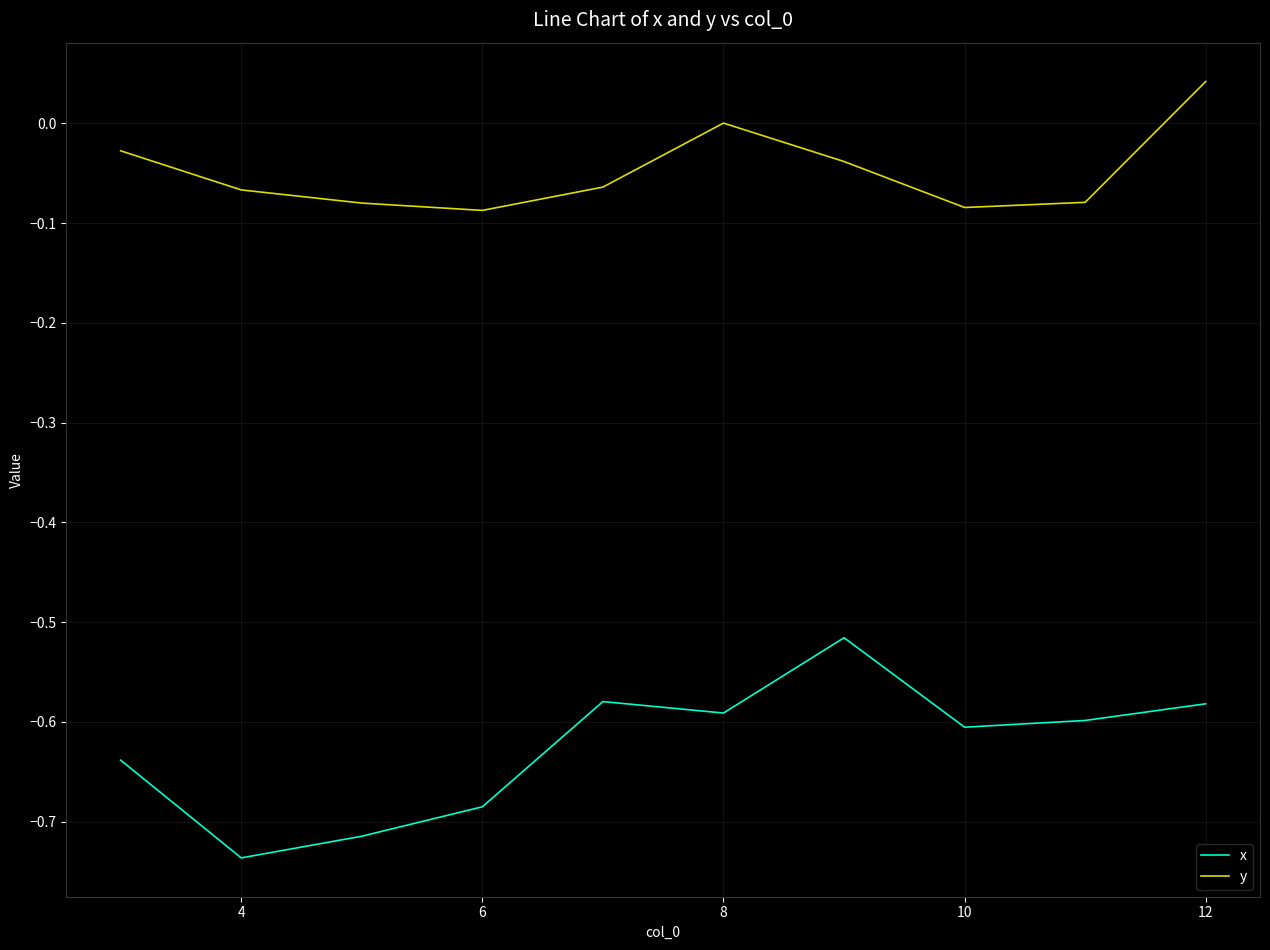

How many distinct data groups are displayed?

2